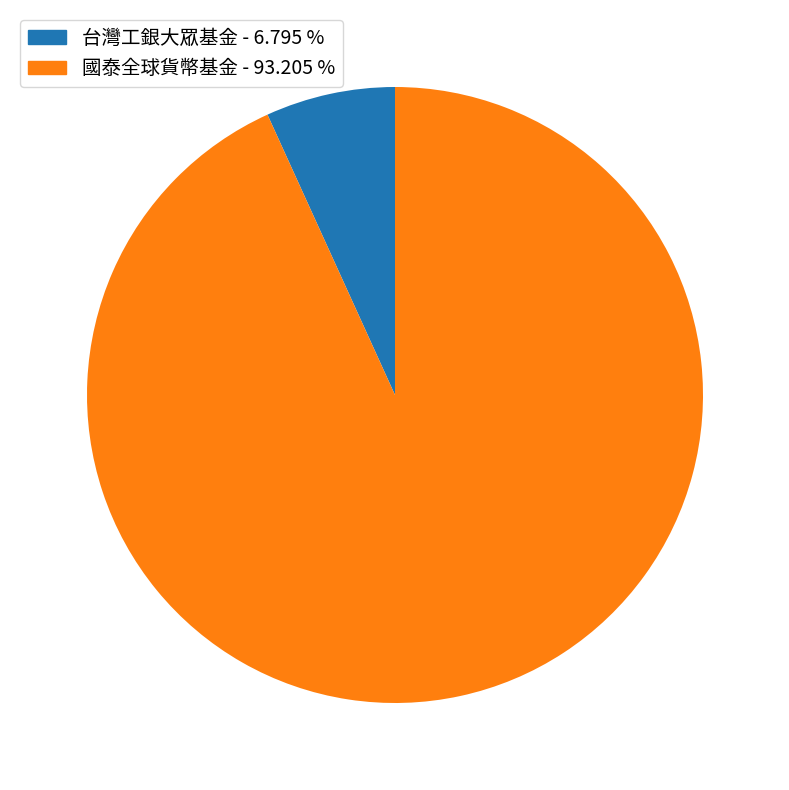

Do 國泰全球貨幣基金 and 台灣工銀大眾基金 together represent more than half of the pie?

Yes